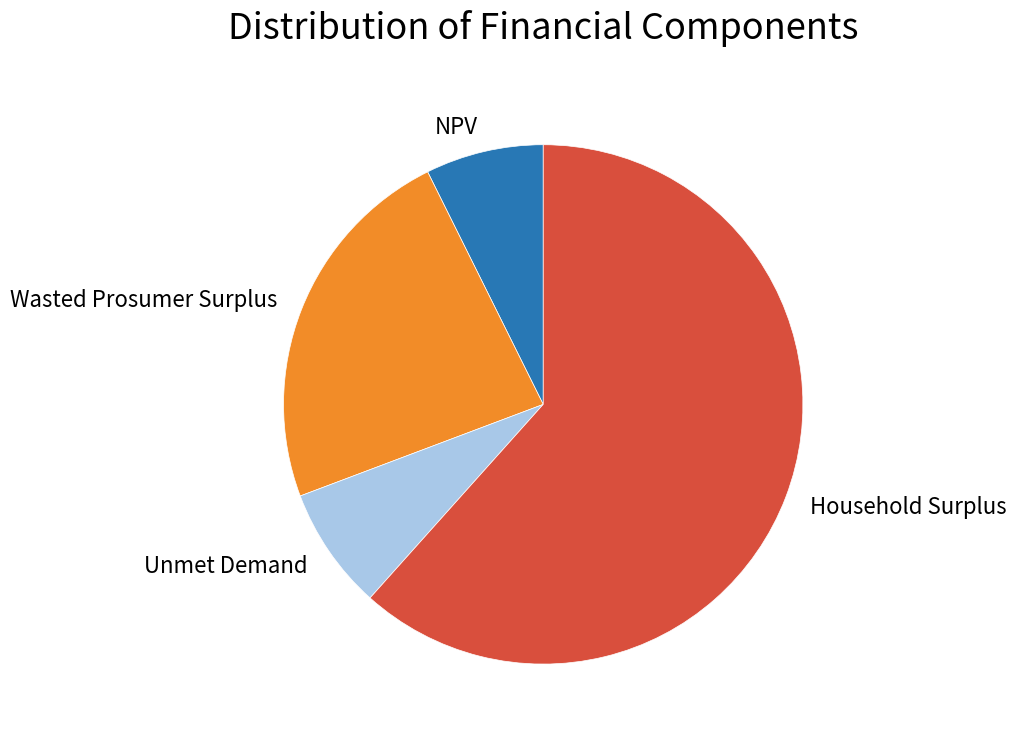

Do NPV and Household Surplus together represent more than half of the pie?

Yes